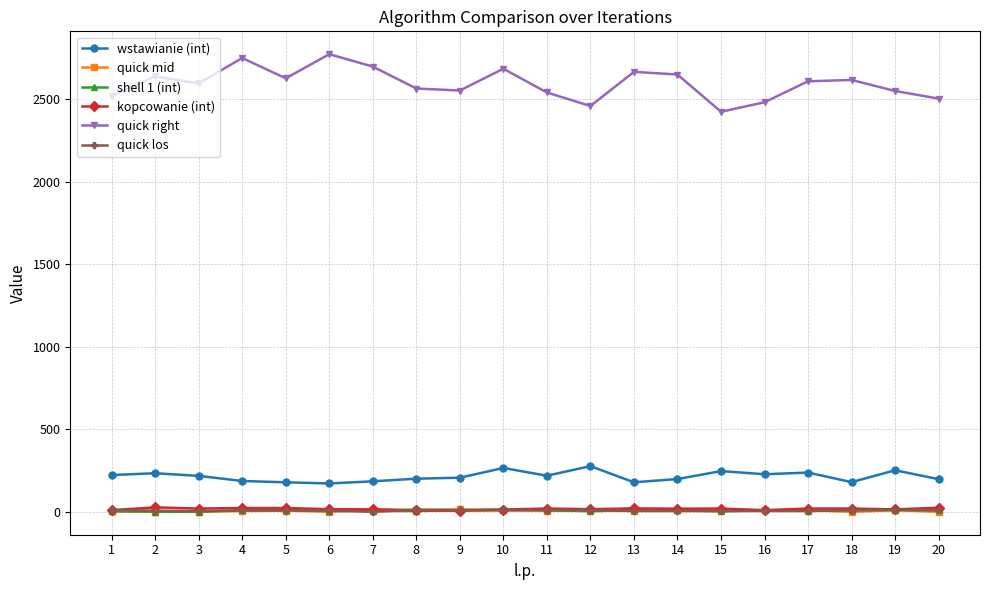

Which series has the largest range (max minus min)?

quick right